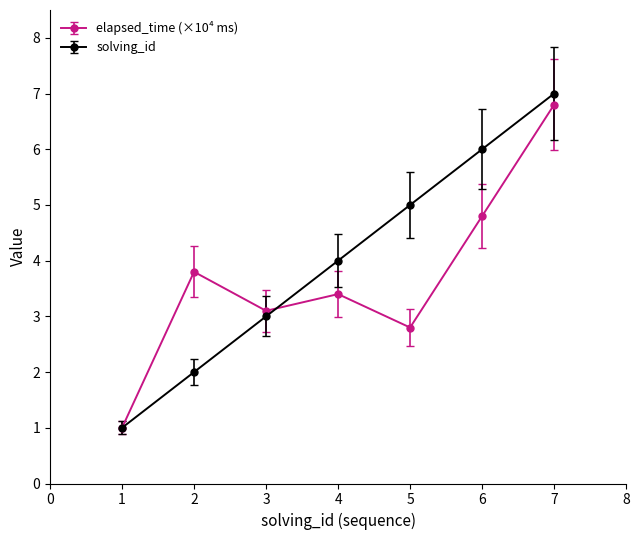

Which category has the highest value across all series?

7